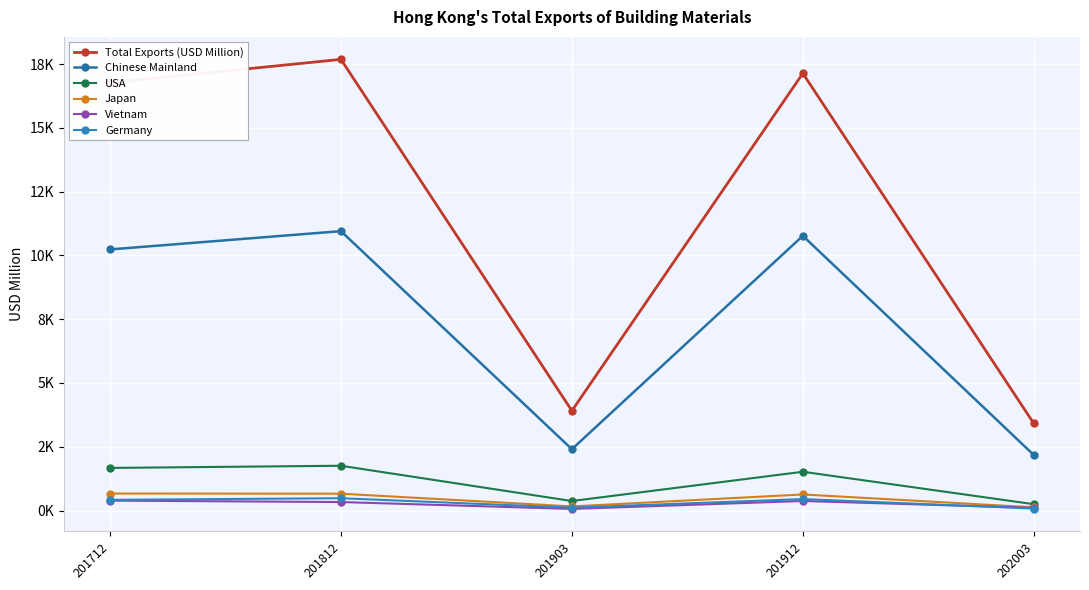

Which category has the lowest value across all series?

201903